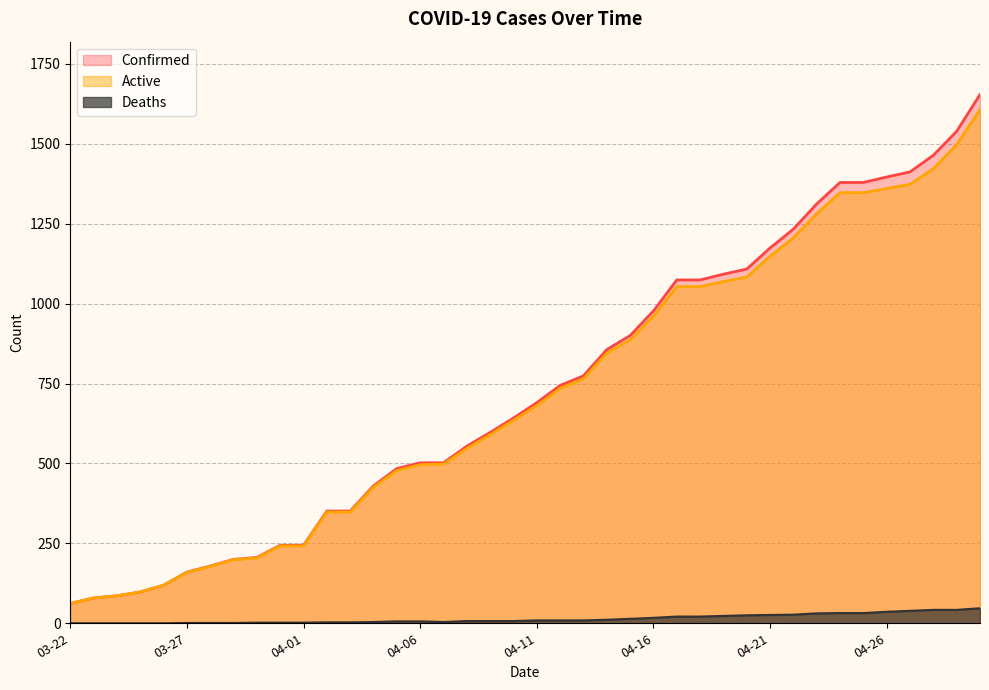

Reading right to left, what are all the values shown in this chart?

Confirmed: 1654	1539	1464	1412	1396	1379	1379	1312	1233	1174	1108	1092	1074	1074	977	900	856	774	744	690	642	597	554	502	502	484	430	351	351	244	244	206	200	179	160	119	98	86	79	62
Deaths: 47	42	42	39	36	32	32	31	27	26	25	23	21	21	17	14	11	9	9	9	7	7	7	4	6	6	4	3	3	2	2	2	1	1	1	0	0	0	0	0
Active: 1607	1497	1422	1373	1360	1347	1347	1281	1206	1148	1083	1069	1053	1053	960	886	845	765	735	681	635	590	547	498	496	478	426	348	348	242	242	204	199	178	159	119	98	86	79	62